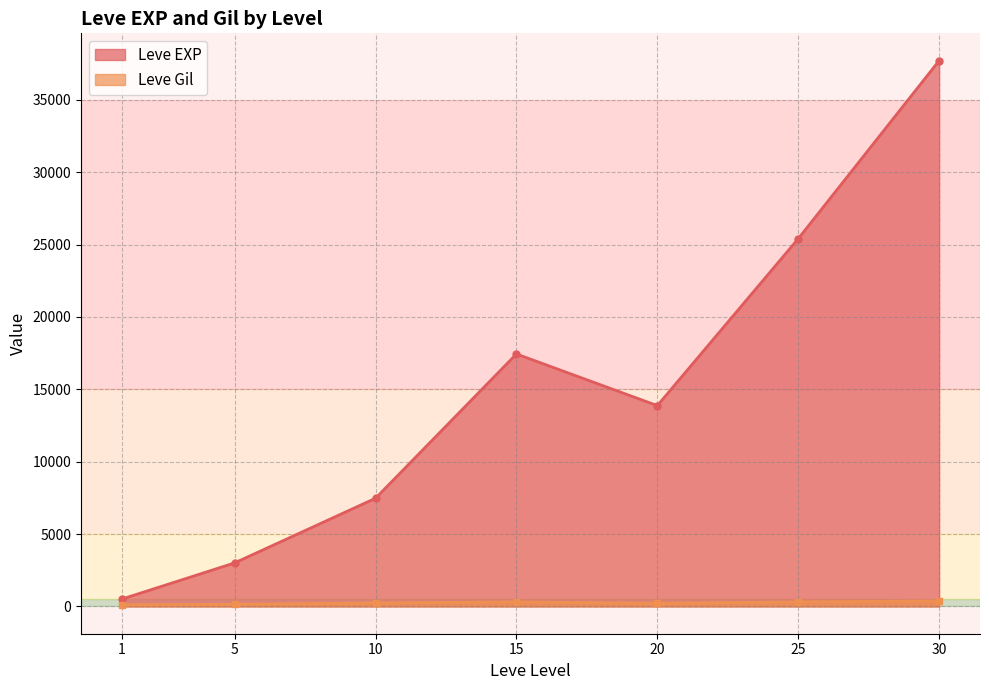

At which category does Leve EXP reach its first local valley?

20